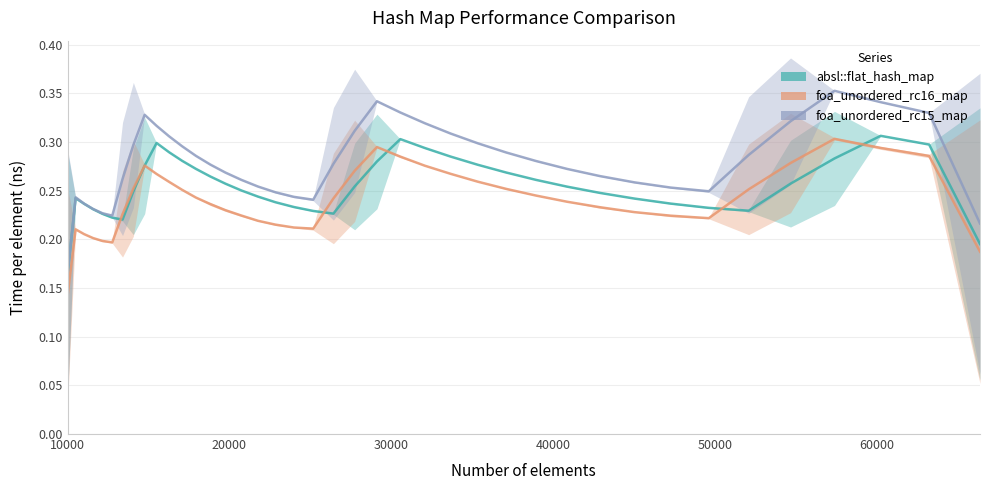

Where is the first local minimum for foa_unordered_rc16_map?

12760